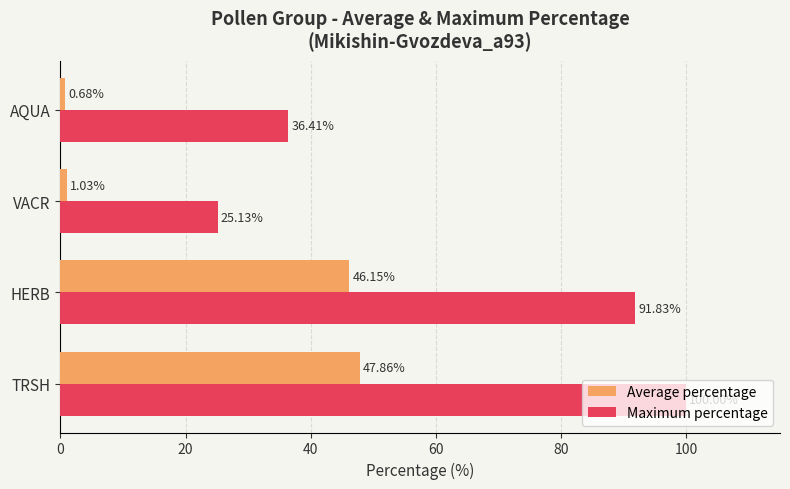

Rank the series at TRSH from lowest to highest value.

Average percentage, Maximum percentage